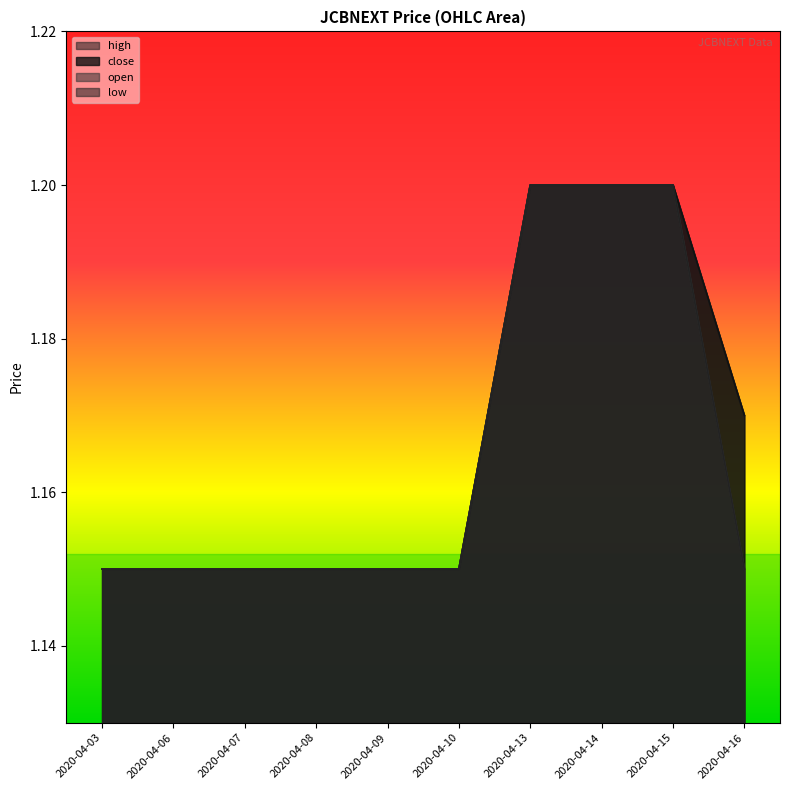

What is the greatest value displayed?

1.2